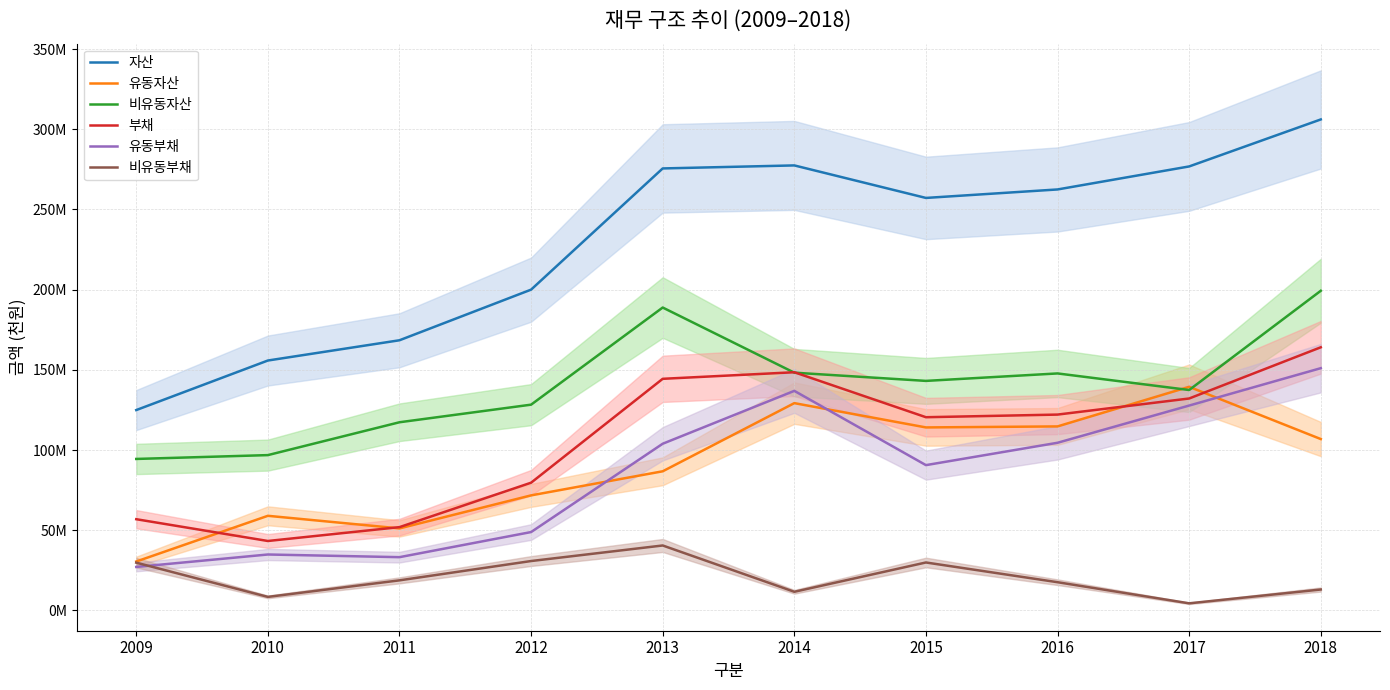

Does the chart have visible grid lines?

Yes